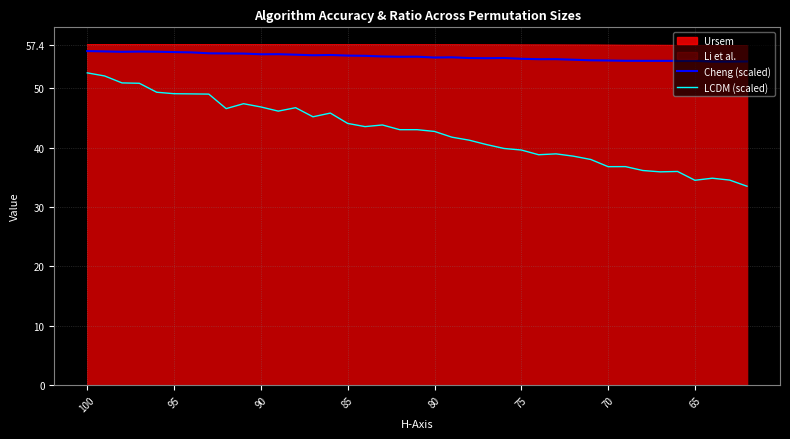

What is the difference between the maximum and minimum values in the LCDM (scaled) series?

19.1